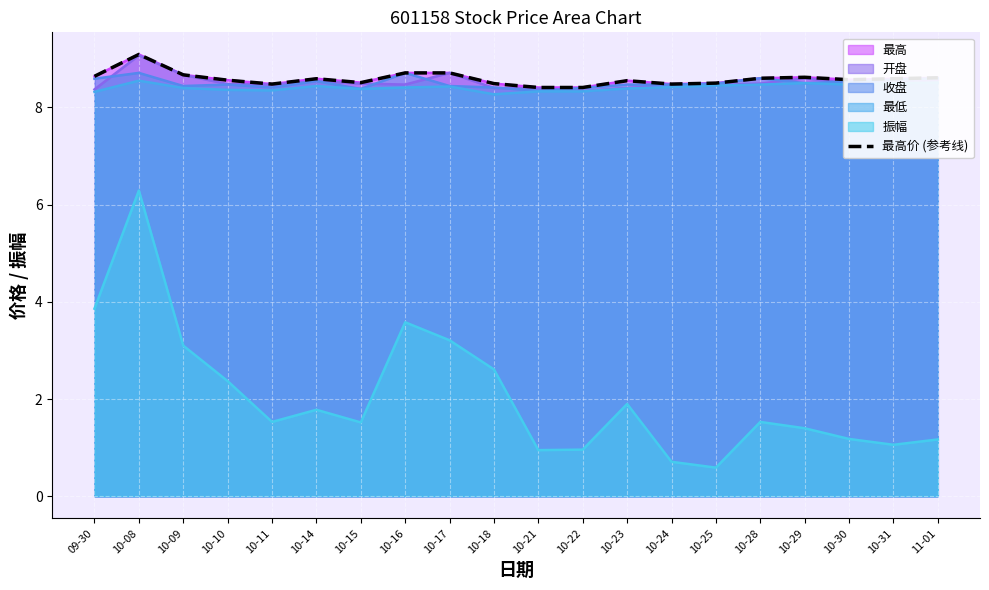

Which label corresponds to the largest value in the chart?

10-08